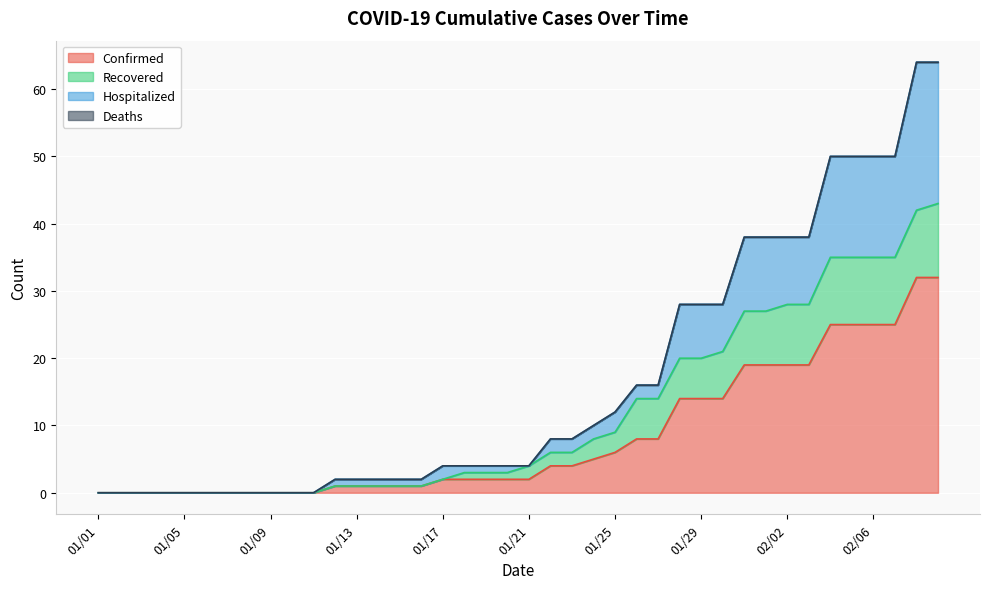

Reading left to right, transcribe all the data shown in this chart.

Confirmed: 01/01=0	01/02=0	01/03=0	01/04=0	01/05=0	01/06=0	01/07=0	01/08=0	01/09=0	01/10=0	01/11=0	01/12=1	01/13=1	01/14=1	01/15=1	01/16=1	01/17=2	01/18=2	01/19=2	01/20=2	01/21=2	01/22=4	01/23=4	01/24=5	01/25=6	01/26=8	01/27=8	01/28=14	01/29=14	01/30=14	01/31=19	02/01=19	02/02=19	02/03=19	02/04=25	02/05=25	02/06=25	02/07=25	02/08=32	02/09=32
Recovered: 01/01=0	01/02=0	01/03=0	01/04=0	01/05=0	01/06=0	01/07=0	01/08=0	01/09=0	01/10=0	01/11=0	01/12=1	01/13=1	01/14=1	01/15=1	01/16=1	01/17=2	01/18=3	01/19=3	01/20=3	01/21=4	01/22=6	01/23=6	01/24=8	01/25=9	01/26=14	01/27=14	01/28=20	01/29=20	01/30=21	01/31=27	02/01=27	02/02=28	02/03=28	02/04=35	02/05=35	02/06=35	02/07=35	02/08=42	02/09=43
Hospitalized: 01/01=0	01/02=0	01/03=0	01/04=0	01/05=0	01/06=0	01/07=0	01/08=0	01/09=0	01/10=0	01/11=0	01/12=2	01/13=2	01/14=2	01/15=2	01/16=2	01/17=4	01/18=4	01/19=4	01/20=4	01/21=4	01/22=8	01/23=8	01/24=10	01/25=12	01/26=16	01/27=16	01/28=28	01/29=28	01/30=28	01/31=38	02/01=38	02/02=38	02/03=38	02/04=50	02/05=50	02/06=50	02/07=50	02/08=64	02/09=64